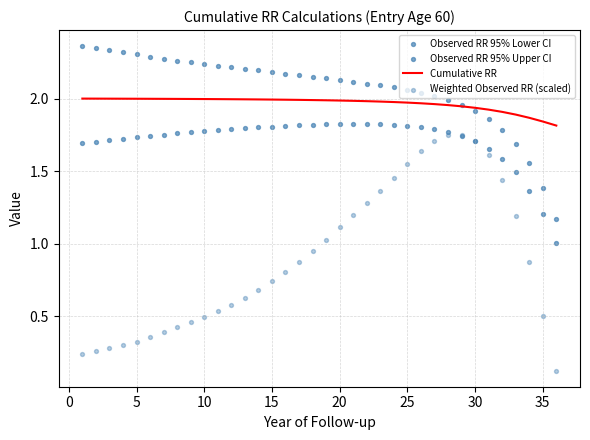

Which series reaches the minimum Y coordinate?

Weighted Observed RR (scaled)